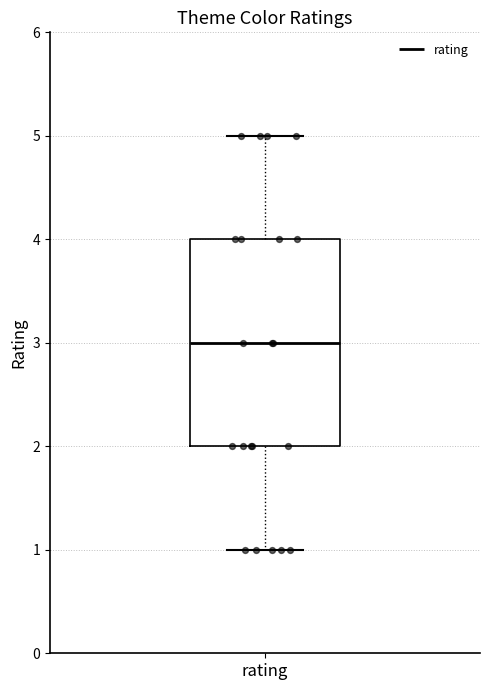

Where does the median line of the box for rating sit on the y-axis? The values are not printed on the chart, so give them approximately, as read against the axis.

3